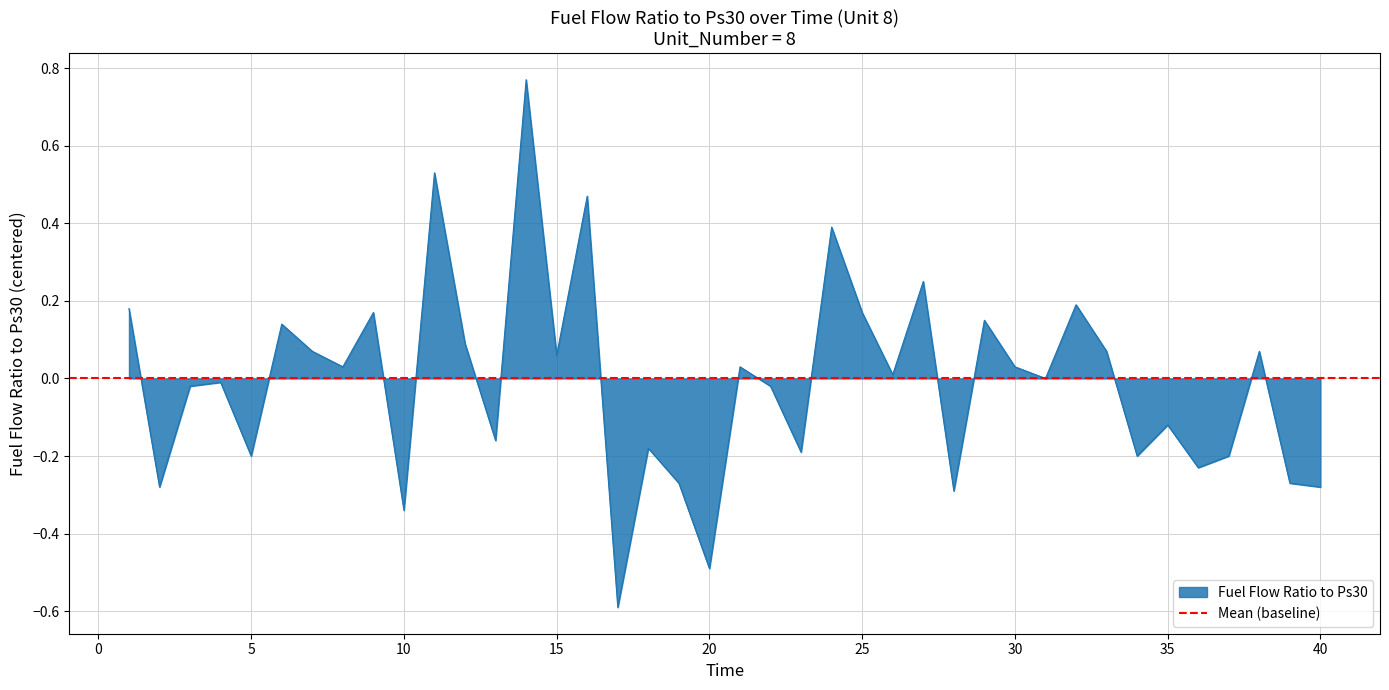

How many points are higher than both their immediate neighbors (excluding endpoints)?

14